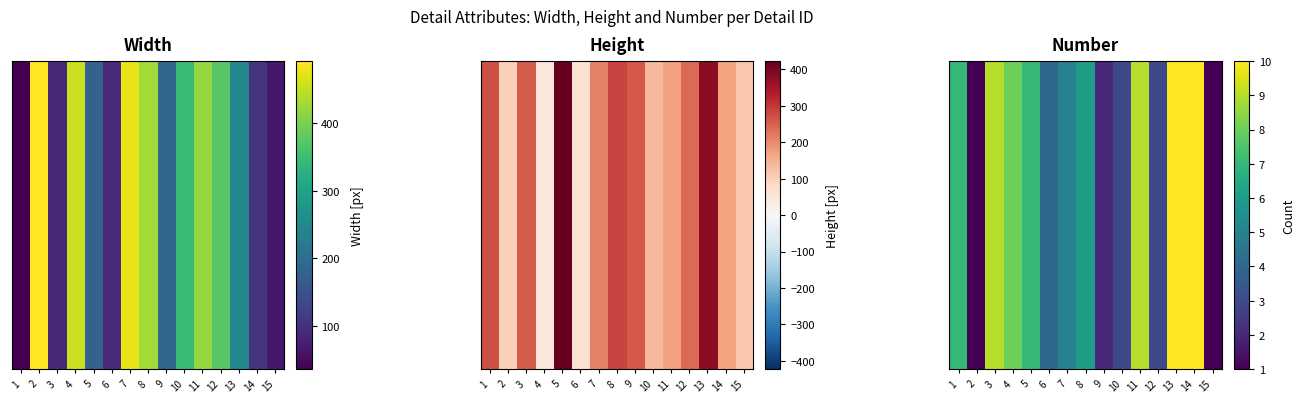

What is the greatest value displayed?

10